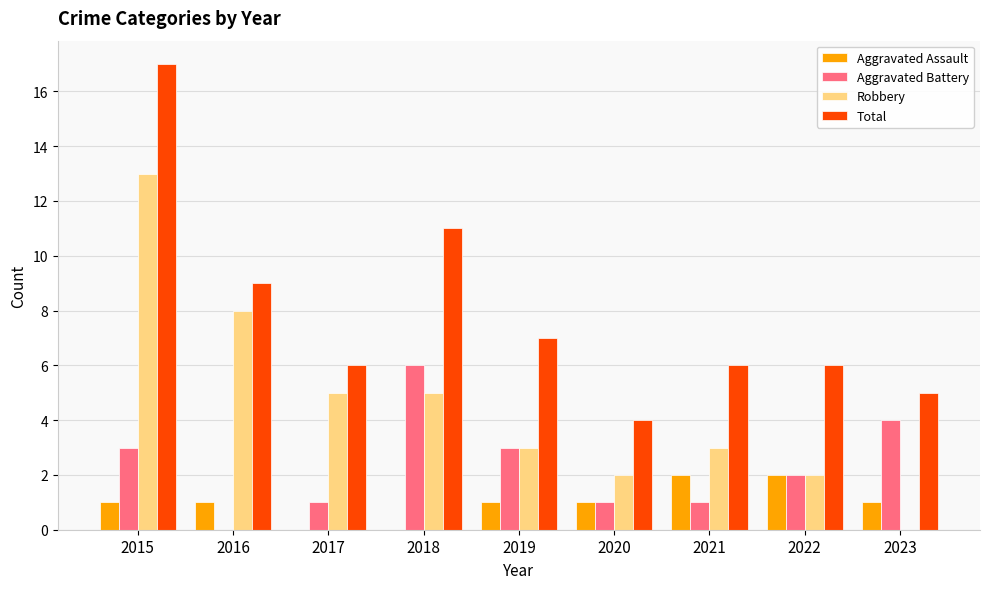

The Total series shows 8 at 2022. True or false?

False